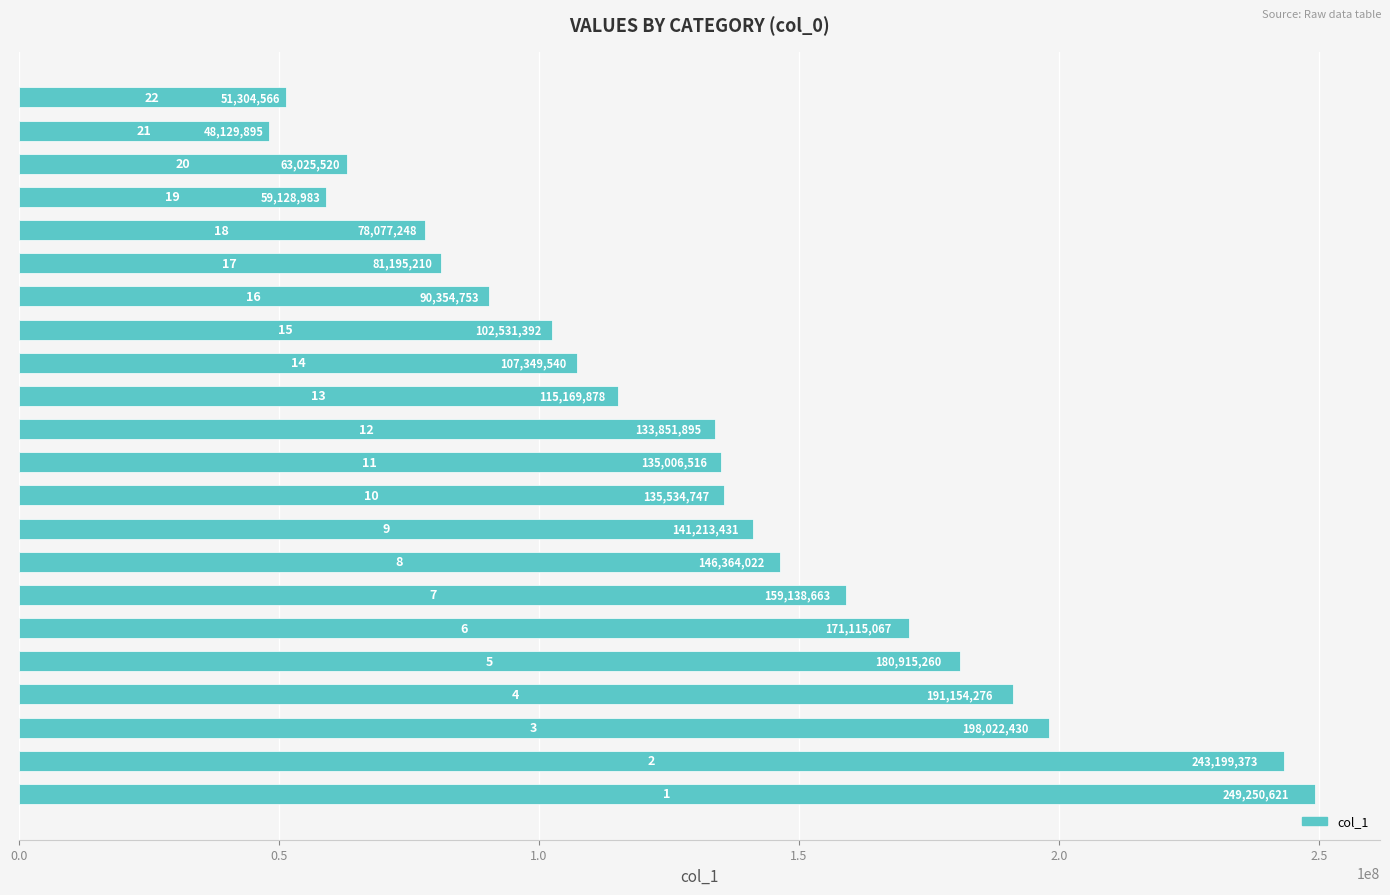

What is the difference between the maximum and second lowest values?

197946055